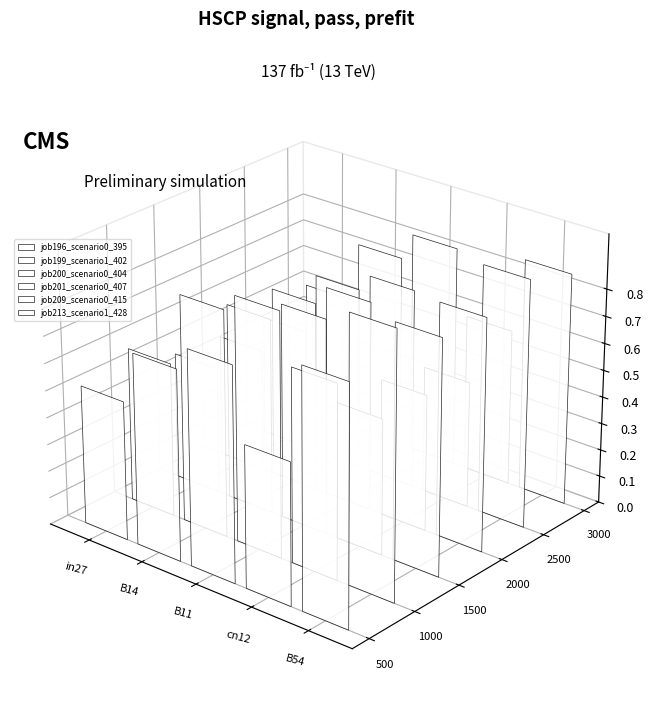

What are all the series names shown in the legend?

job196_scenario0_395, job199_scenario1_402, job200_scenario0_404, job201_scenario0_407, job209_scenario0_415, job213_scenario1_428